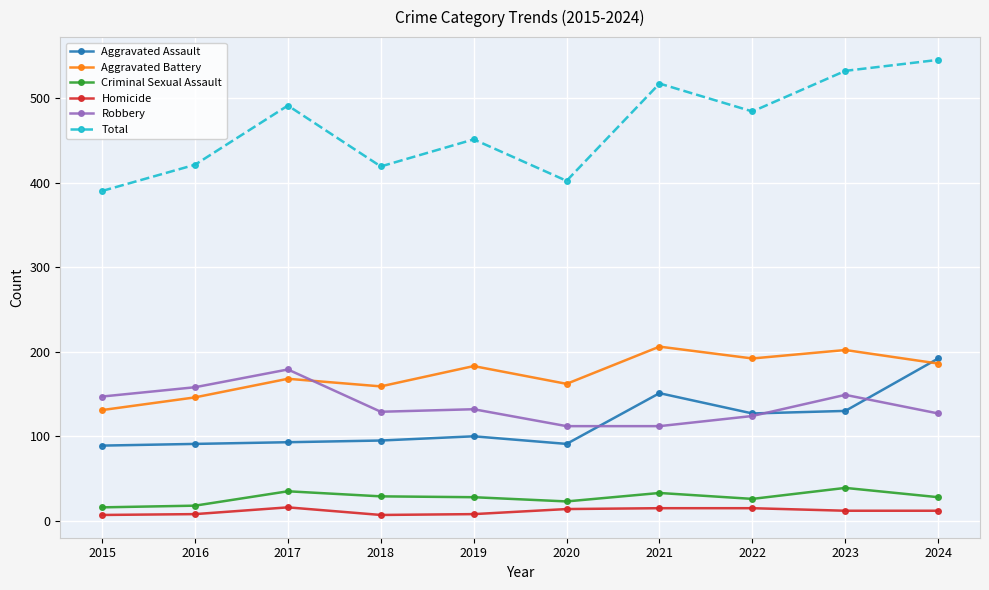

True or false: Criminal Sexual Assault has a value of 23 at 2020.

True